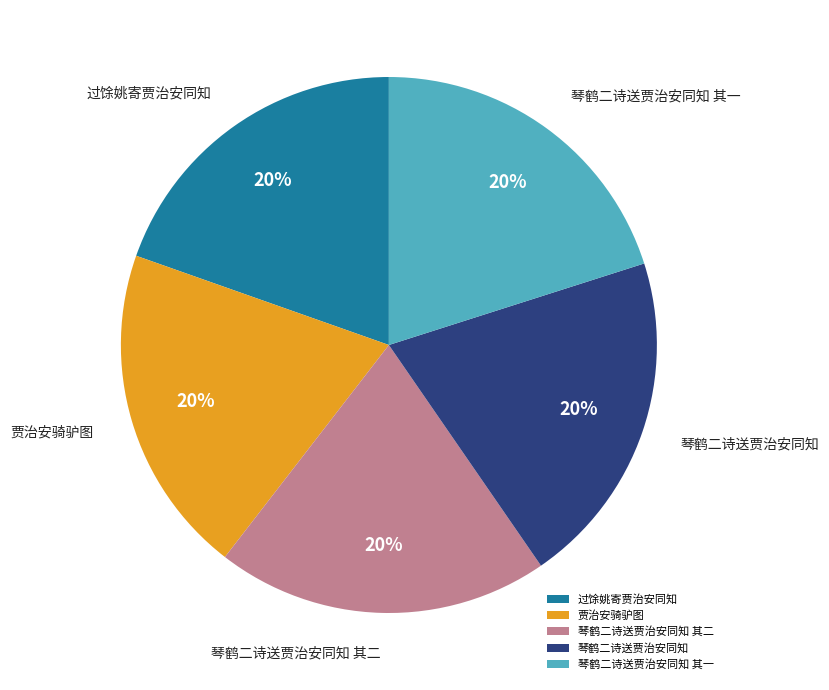

To the nearest percent, what portion does 琴鹤二诗送贾治安同知 其二 represent?

20%